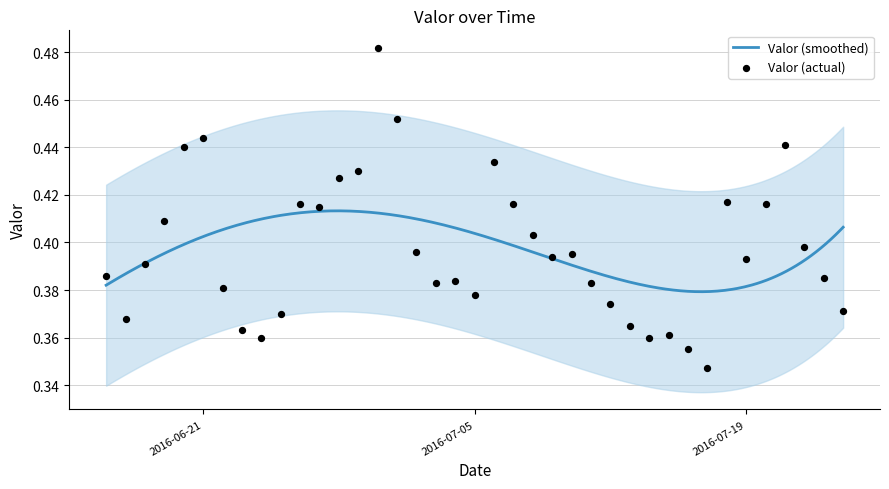

Which has a higher value, 2016-06-20 or 2016-07-20?

2016-06-20